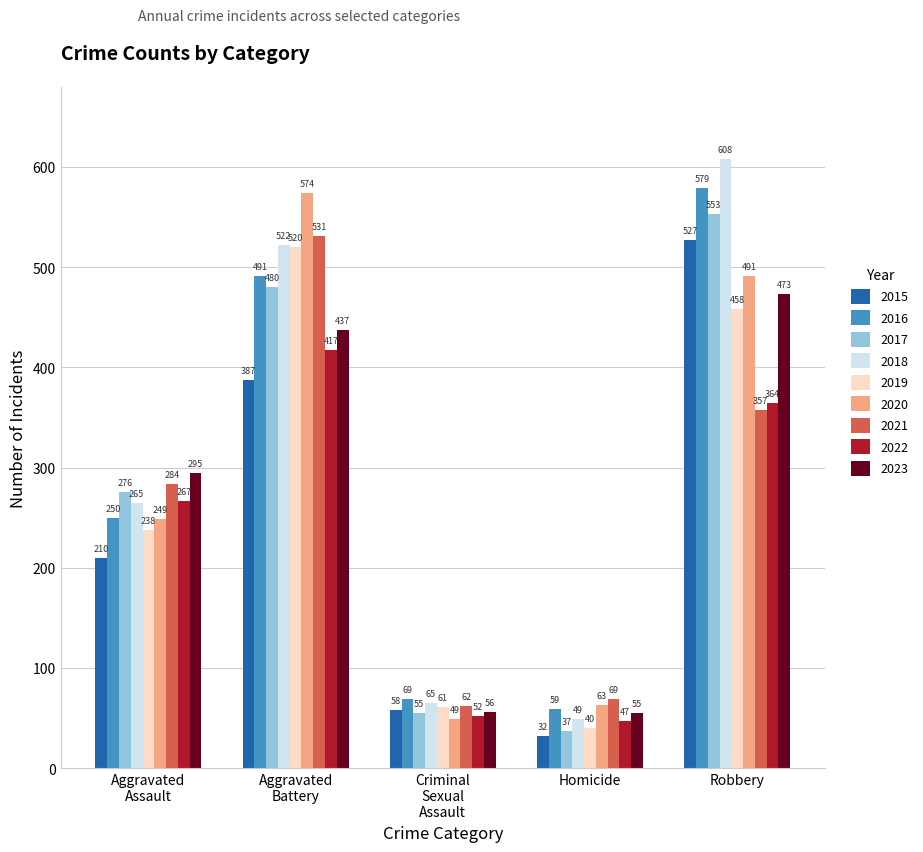

What is the average value of the 2023 series?

263